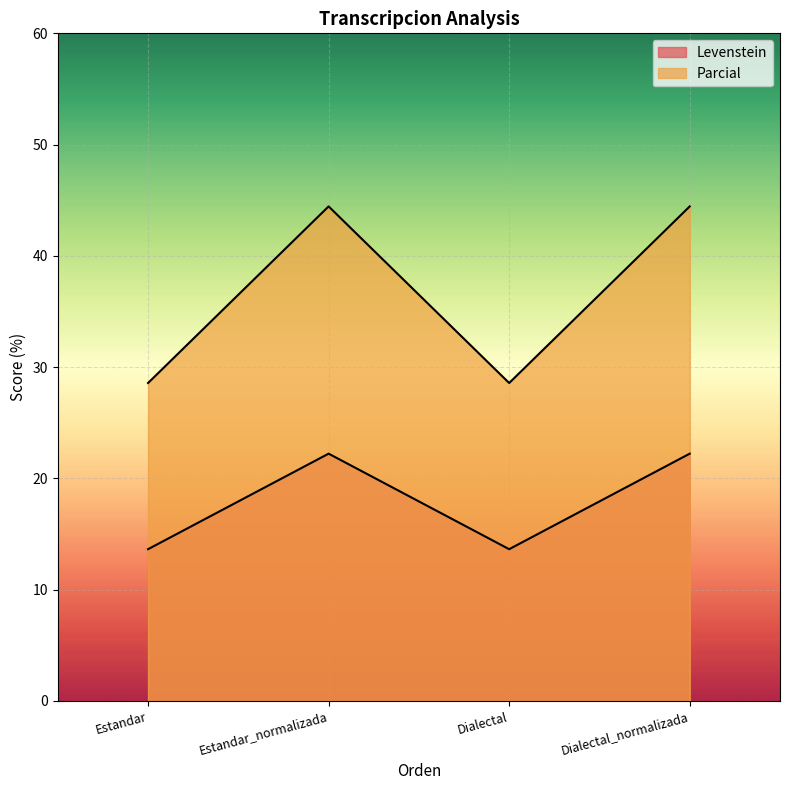

What is the difference between the second highest and minimum values in the Parcial series?

15.9